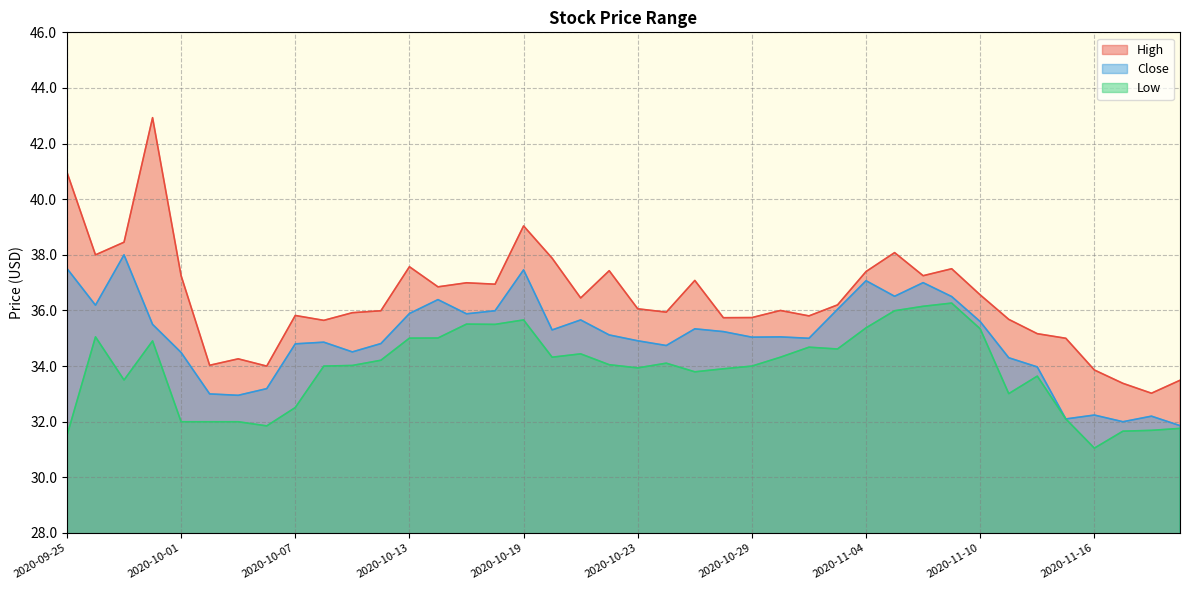

Which category has the lowest value across all series?

2020-11-16